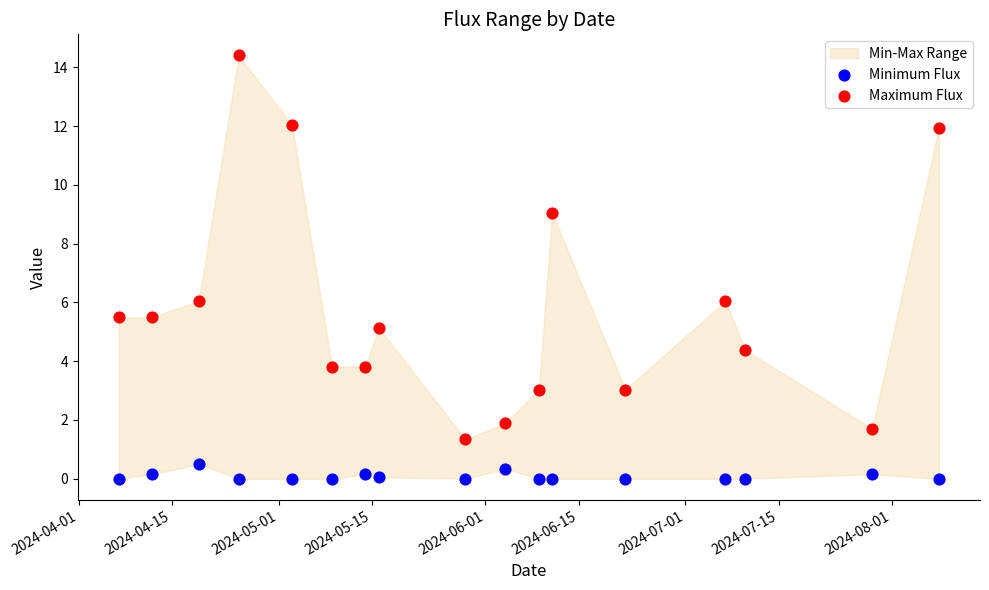

What is the X range (max minus min) for the scatter plot?

123.0